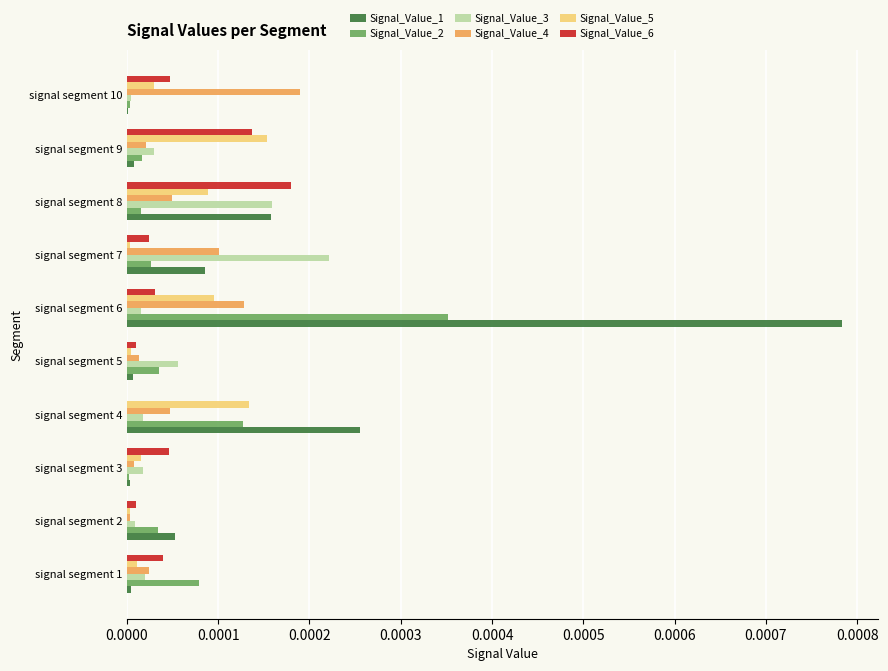

At which category does the chart reach its peak across all series?

signal segment 6